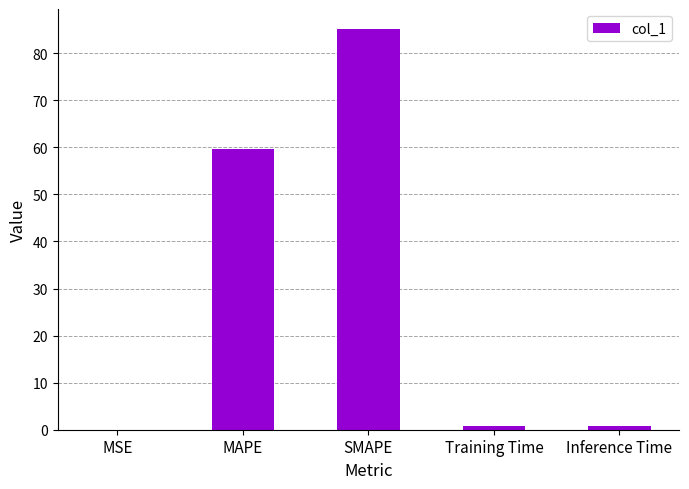

True or false: the data shows 59.7 at MAPE.

True